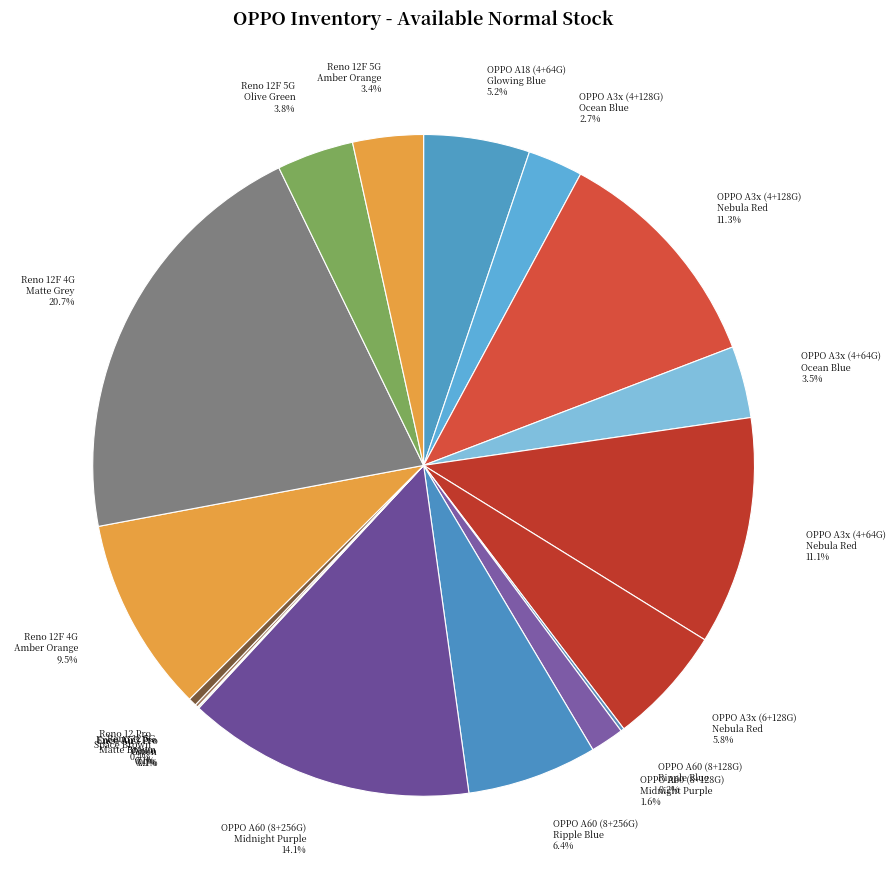

Is OPPO A60 (8+256G) Midnight Purple 14.1% the majority of the pie?

No